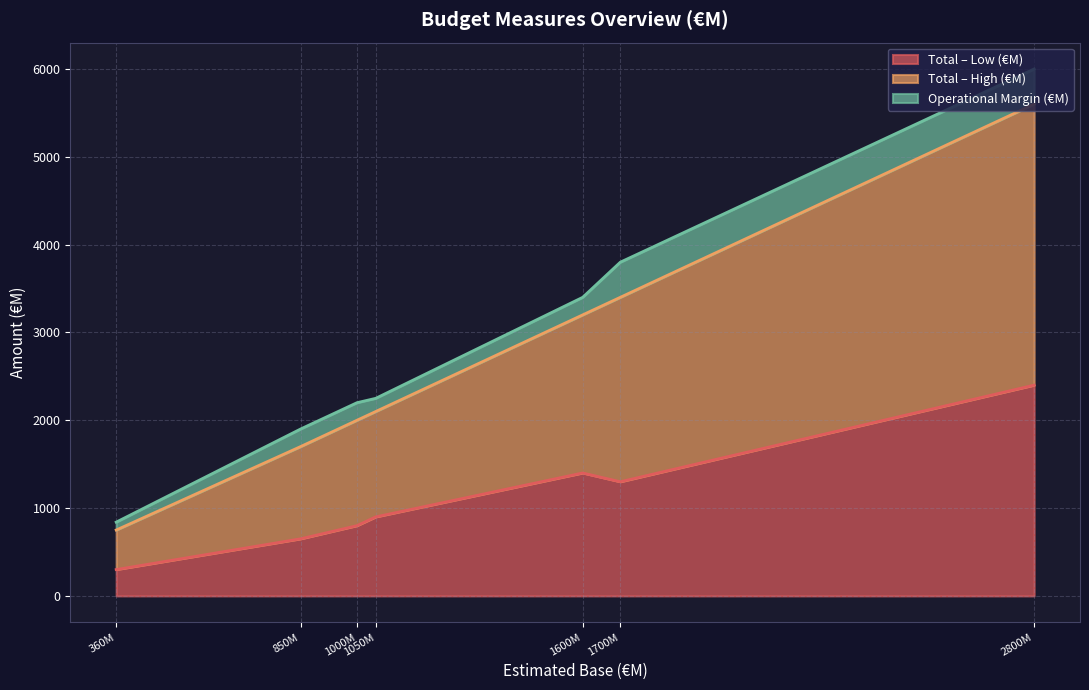

True or false: Operational Margin (€M) and Total – High (€M) cross at least once.

False